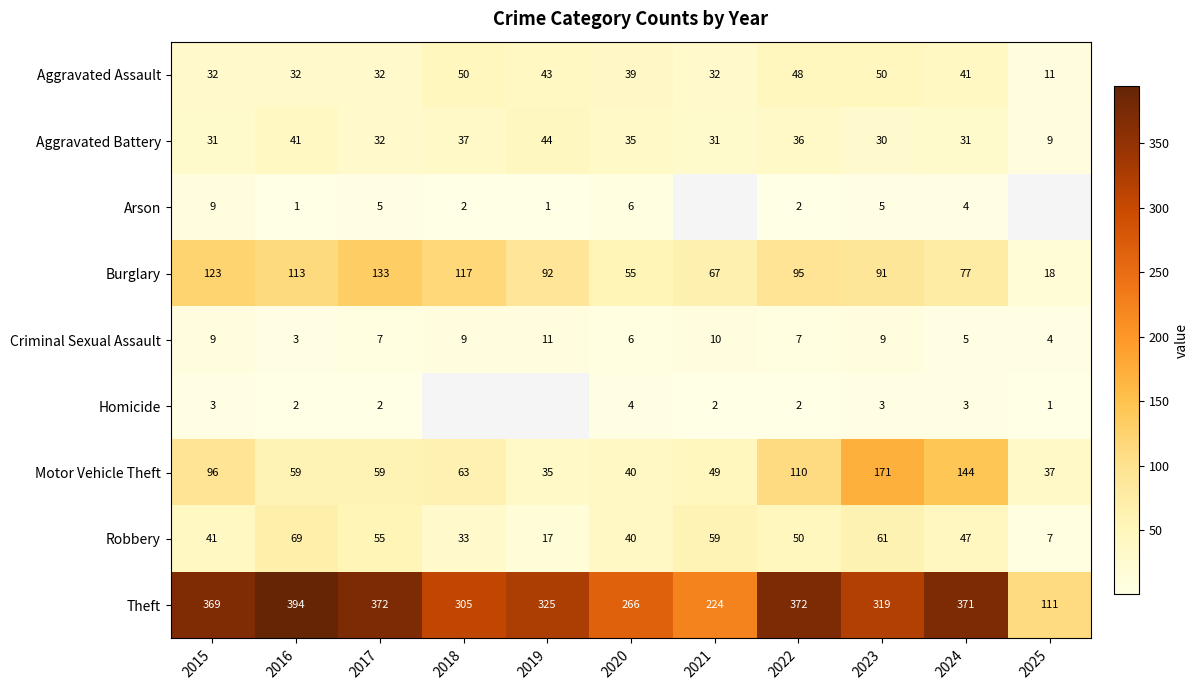

How many values in the Aggravated Assault series are below 39?

5